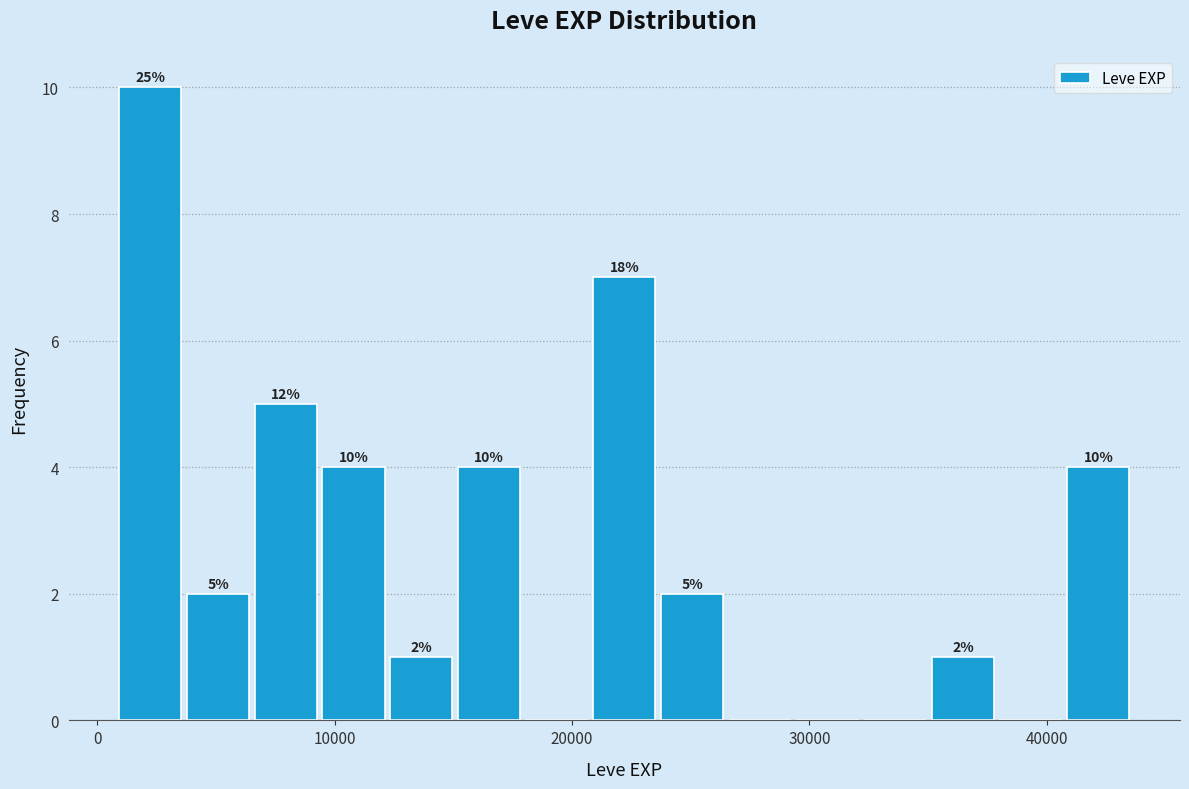

Read against the x-axis, roughly where is the centre of the tallest bar?

2000